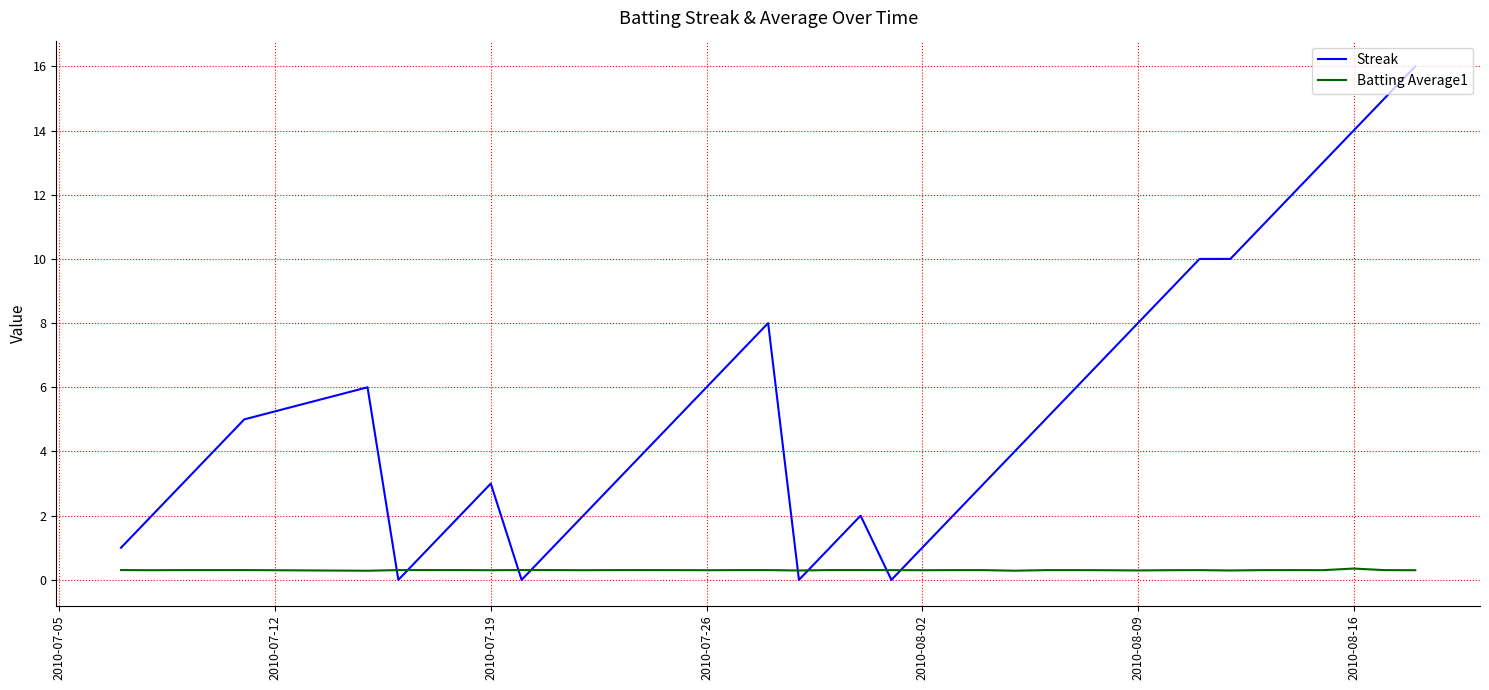

What is the difference between the maximum and second lowest values in the Streak series?

16.0